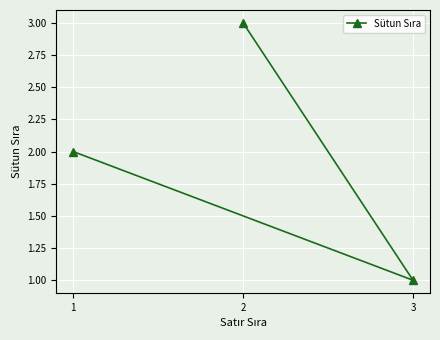

What is the greatest value displayed?

3